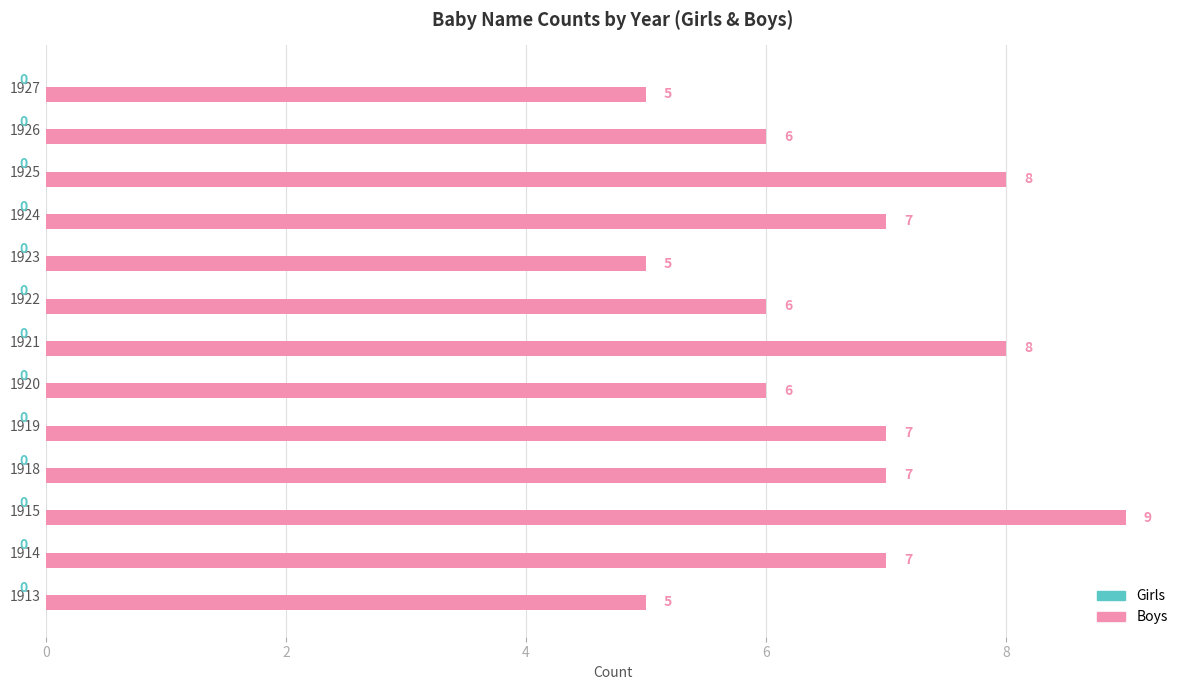

What is the approximate value at 1920?

6